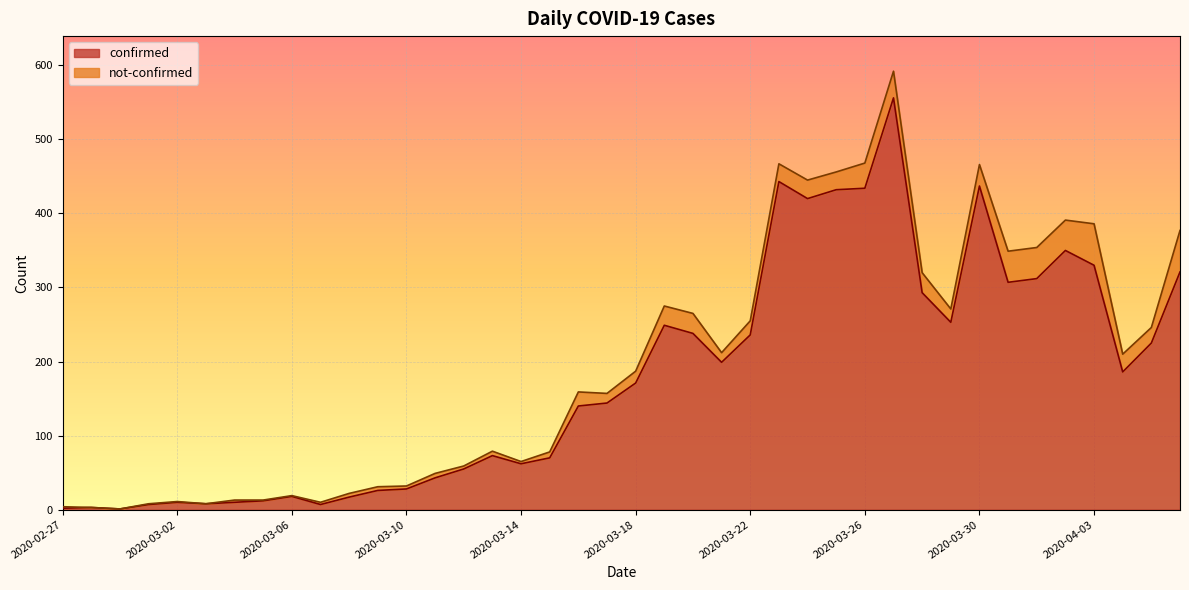

What is the change in value from 2020-03-30 to 2020-04-01?

-125